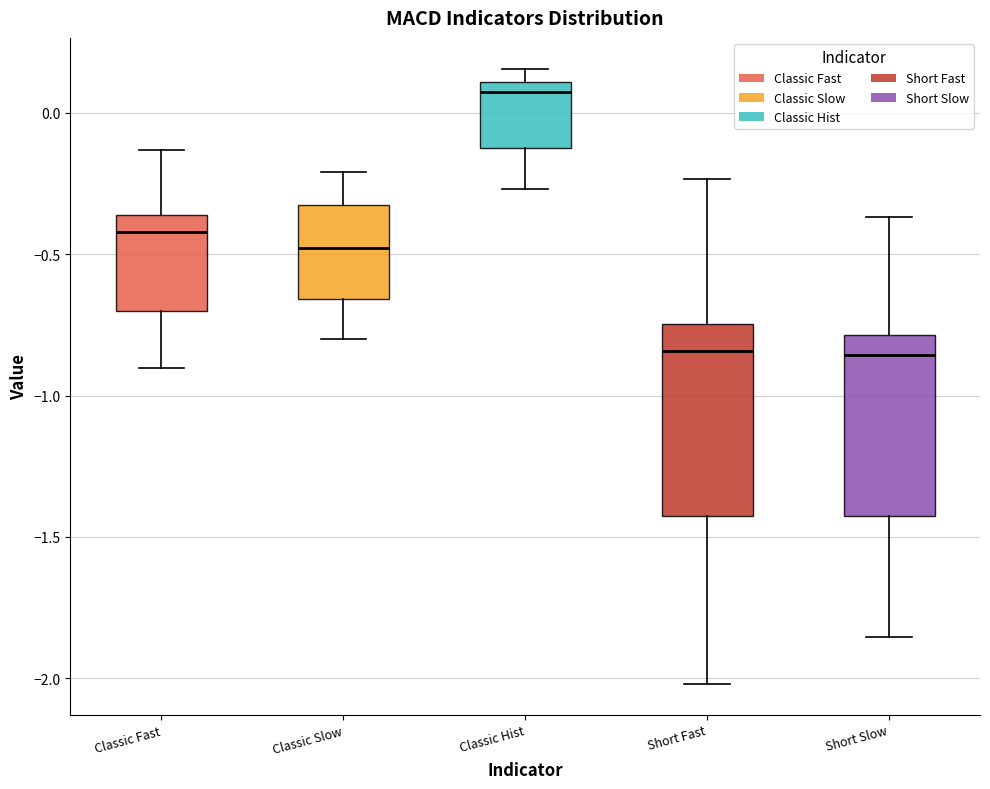

Where does the lower whisker of the box for Short Fast end on the y-axis? The values are not printed on the chart, so give them approximately, as read against the axis.

-2.00